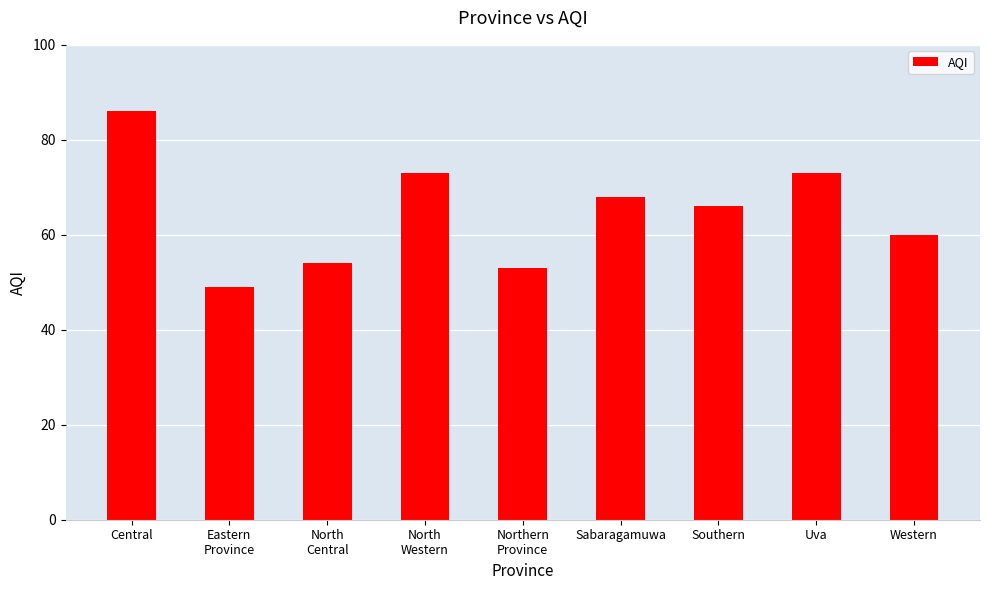

Which has a higher value, North
Western or Southern?

North
Western